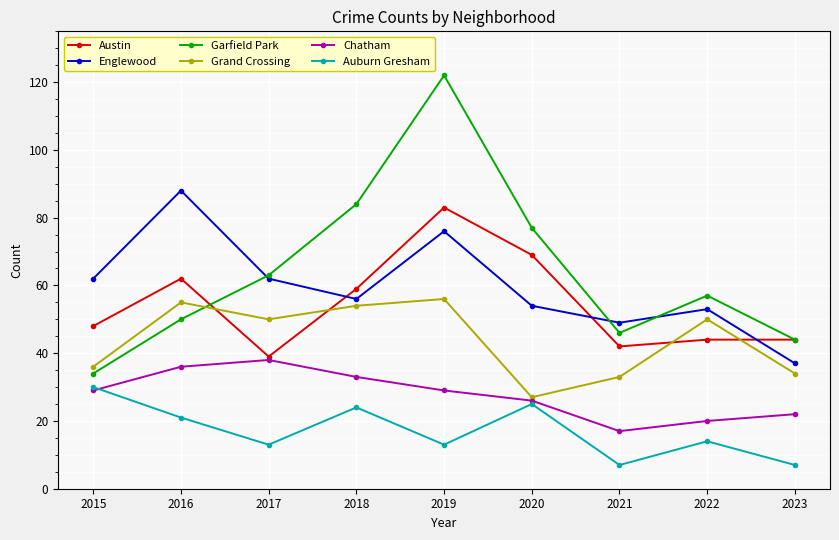

True or false: Auburn Gresham and Austin intersect in this chart.

False